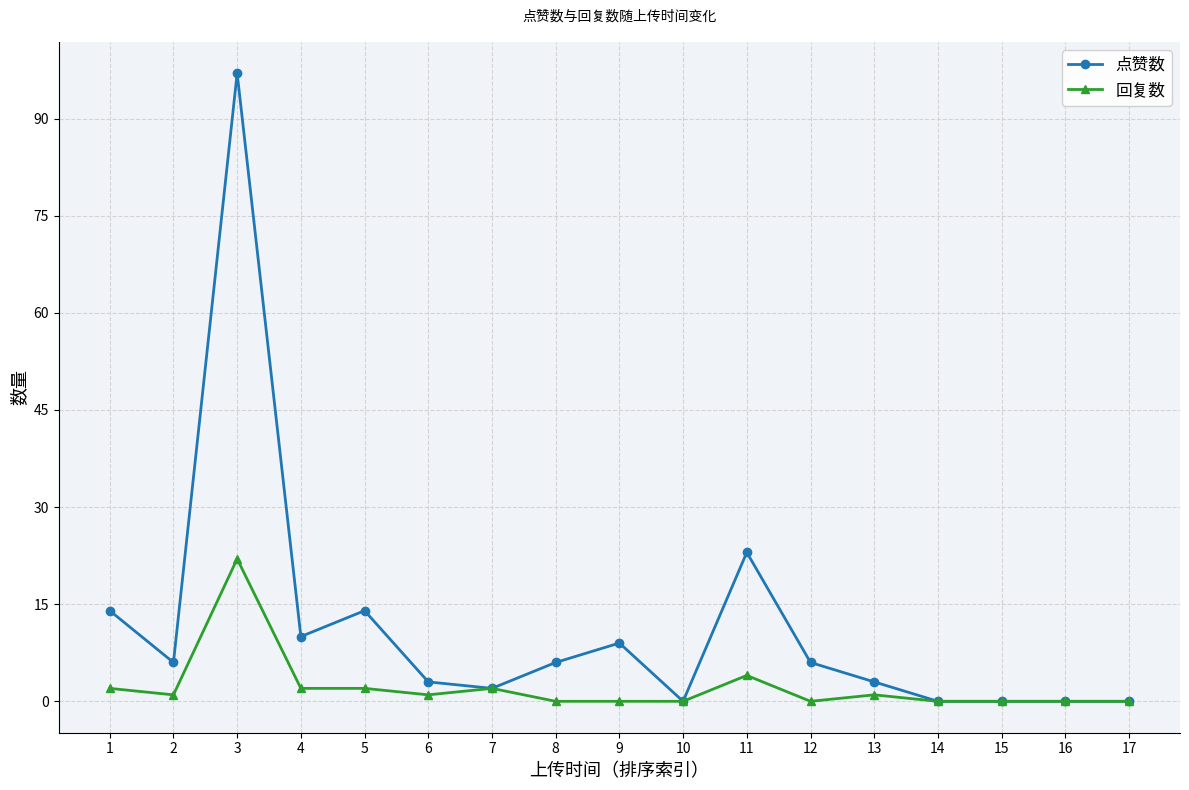

What is the difference between the second highest and second lowest values in the 点赞数 series?

23